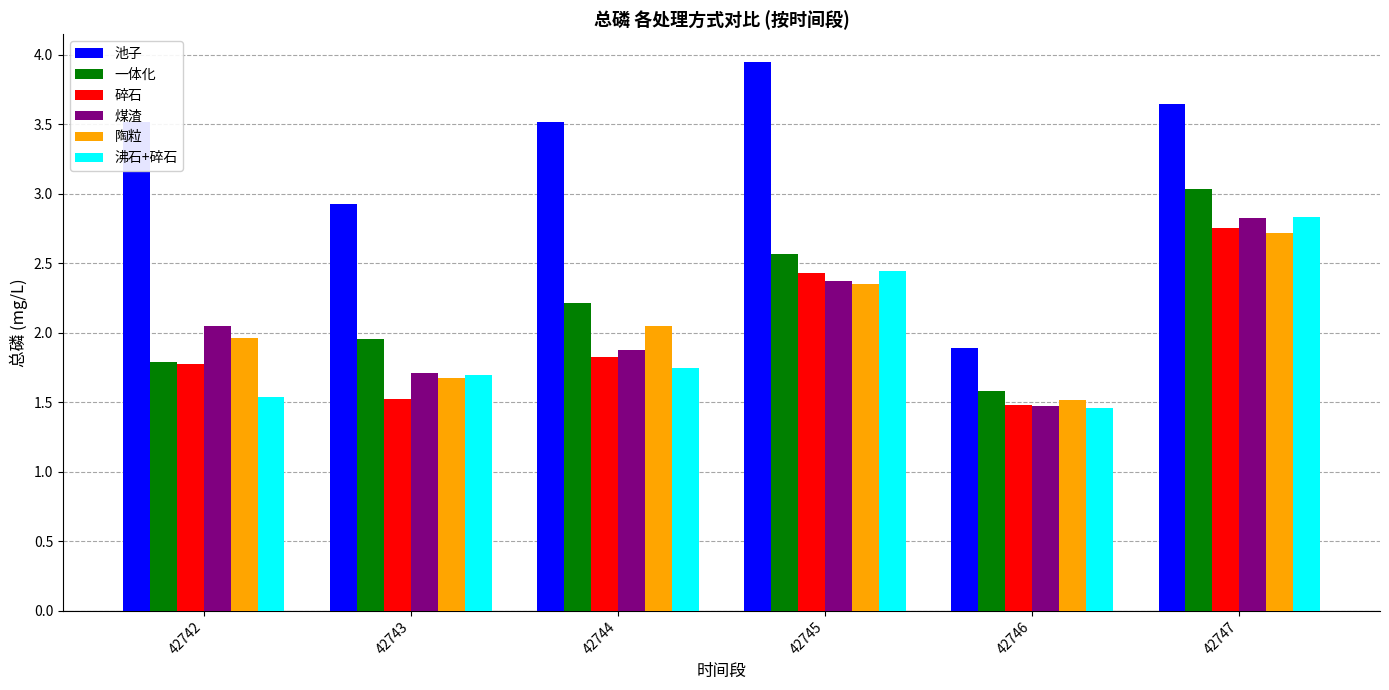

The 沸石+碎石 series shows 2.4 at 42745. True or false?

True